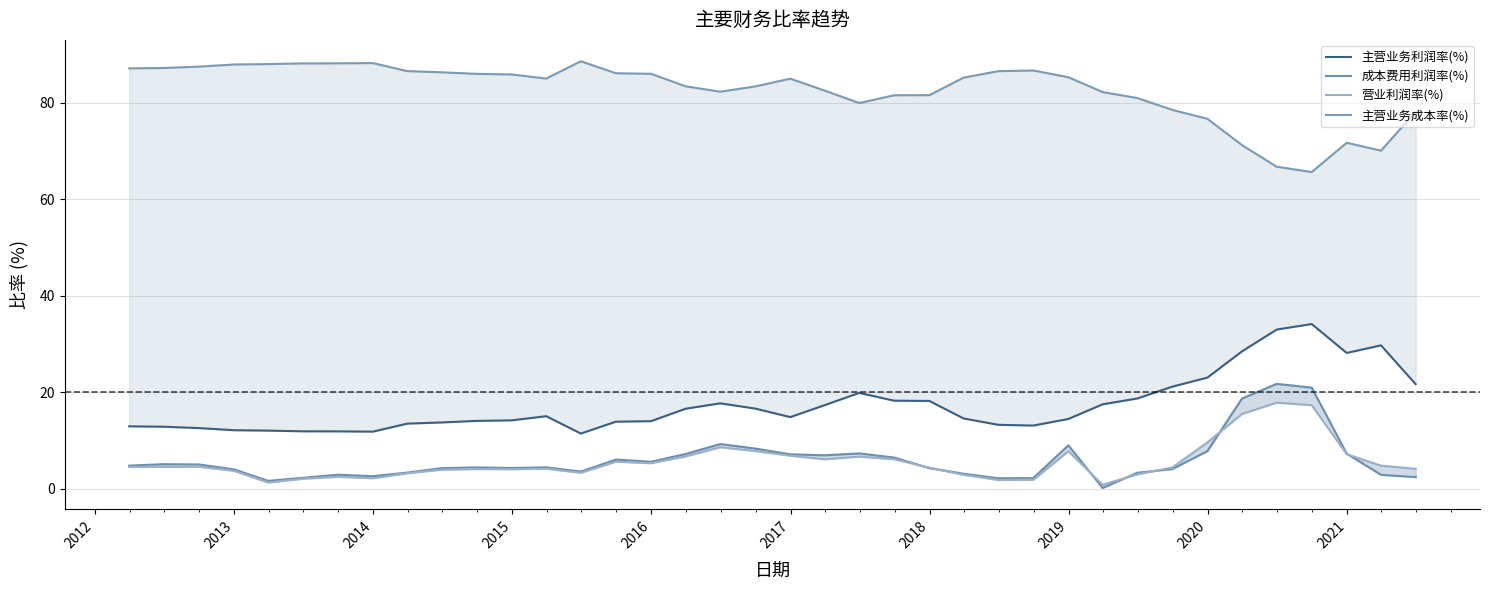

At how many categories does at least one series exceed 51?

38